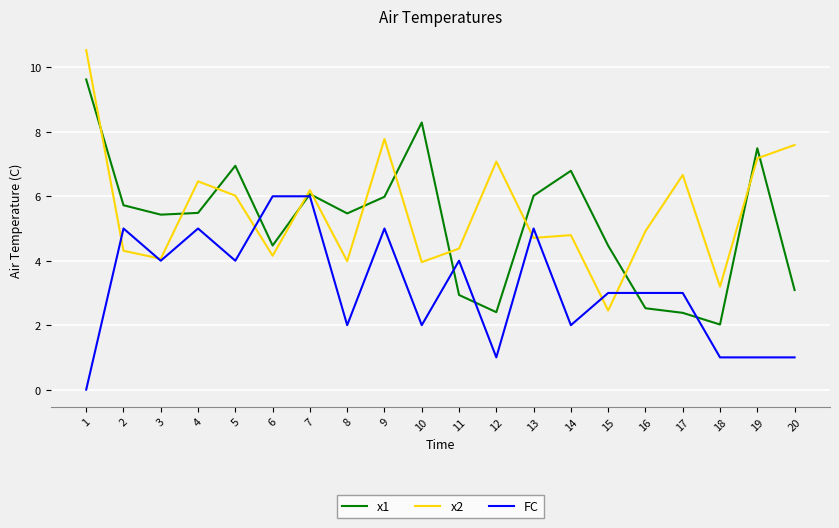

The value of x1 at 2 is 8.3. True or false?

False